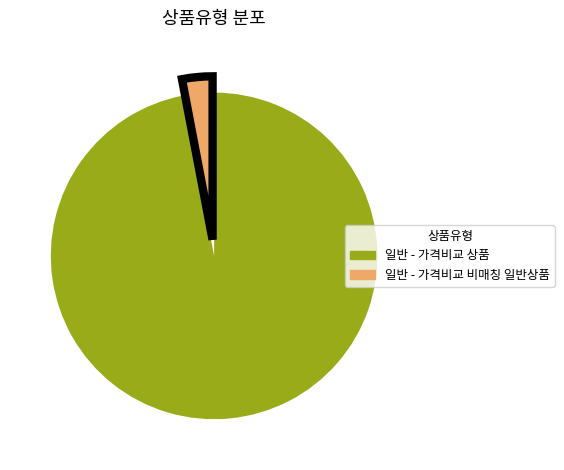

Combined, do 일반 - 가격비교 비매칭 일반상품 and 일반 - 가격비교 상품 account for over 50%?

Yes